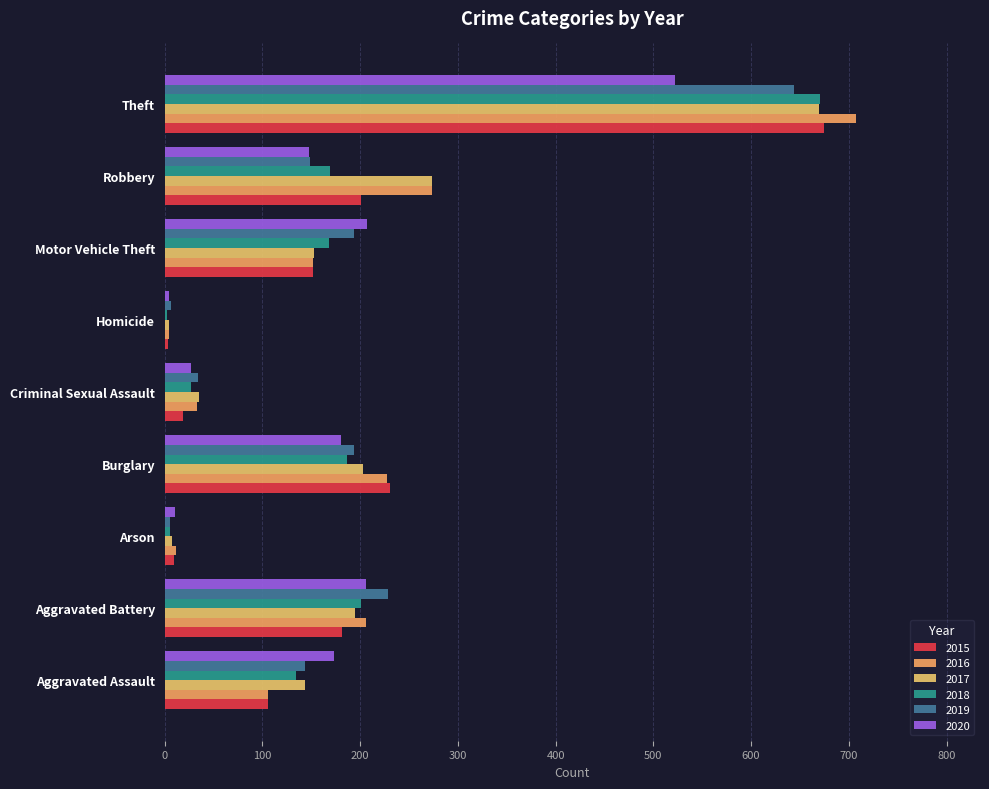

Reading left to right, transcribe all the data shown in this chart.

2015: 106	181	9	231	19	3	152	201	675
2016: 106	206	12	227	33	4	152	273	707
2017: 144	195	7	203	35	4	153	273	670
2018: 134	201	5	187	27	2	168	169	671
2019: 144	228	5	194	34	6	194	149	644
2020: 173	206	11	180	27	4	207	148	522